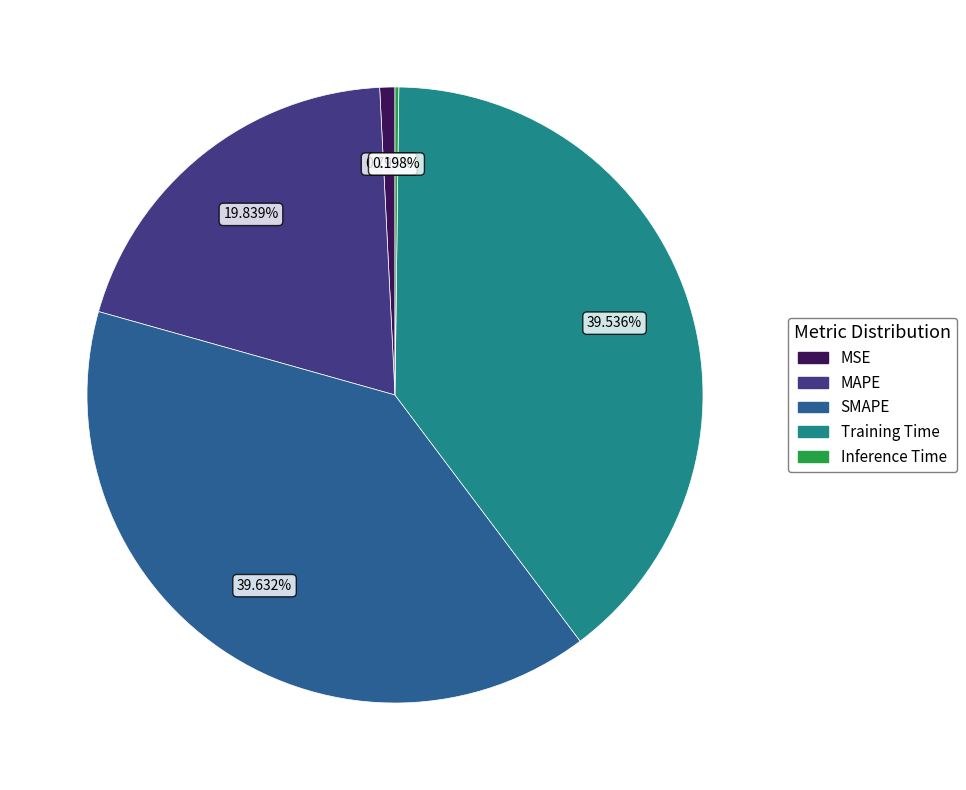

Approximately how many times larger is the value at Training Time compared to SMAPE?

1.0